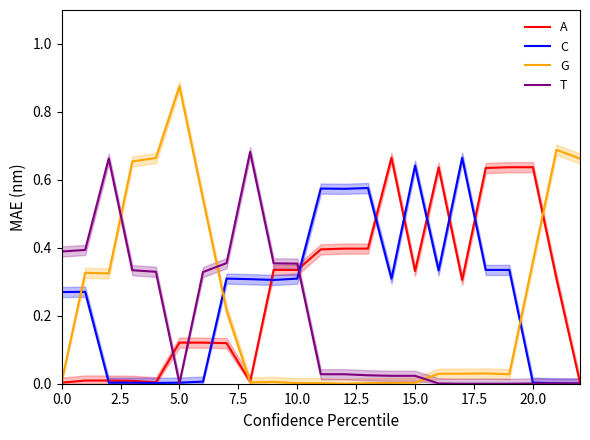

What is the difference between the maximum and minimum values in the C series?

0.7